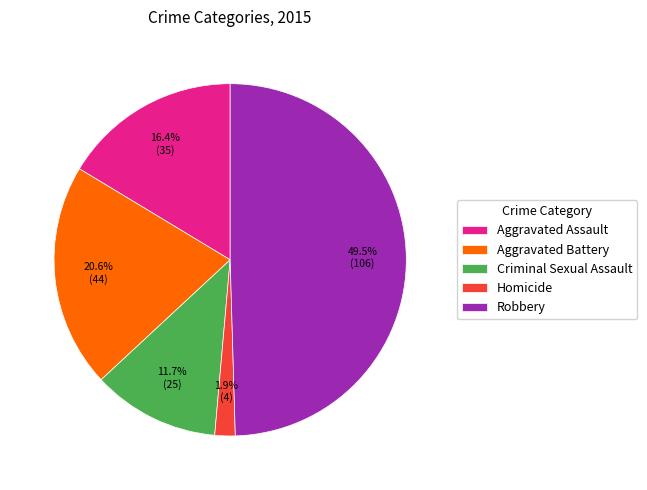

True or false: Criminal Sexual Assault accounts for 6% of the total.

False